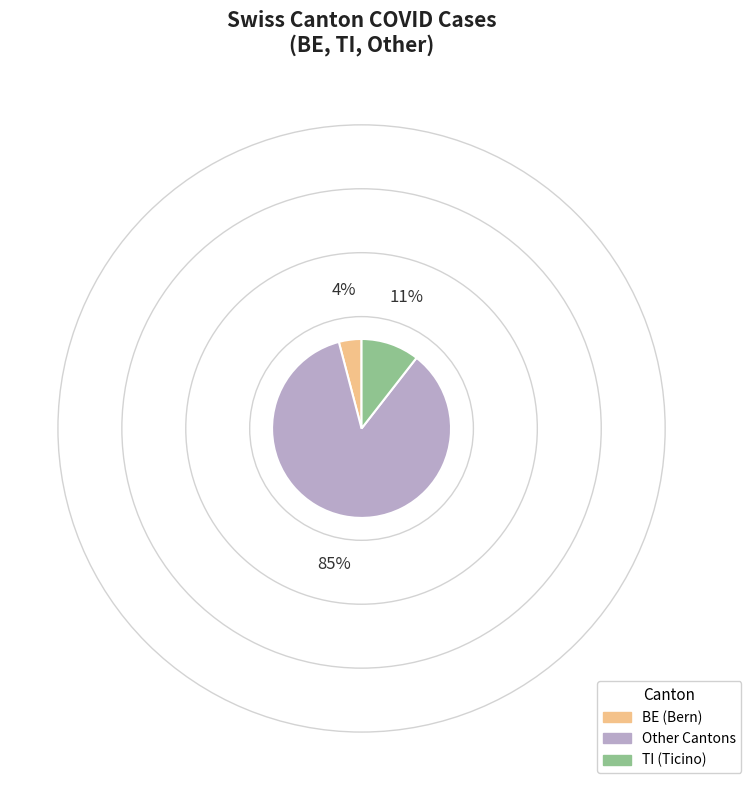

Does any single category account for the majority?

Yes